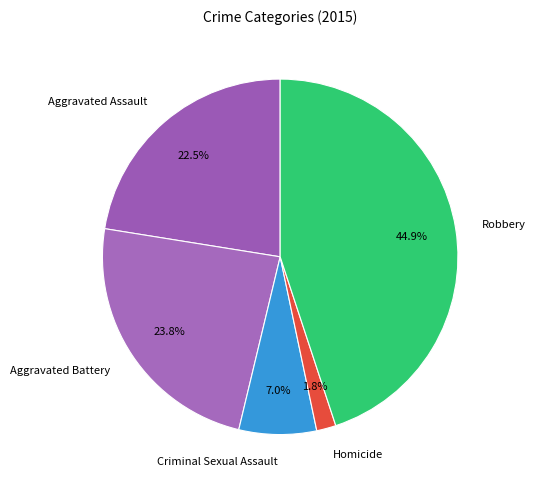

Is there a majority slice in this chart?

No